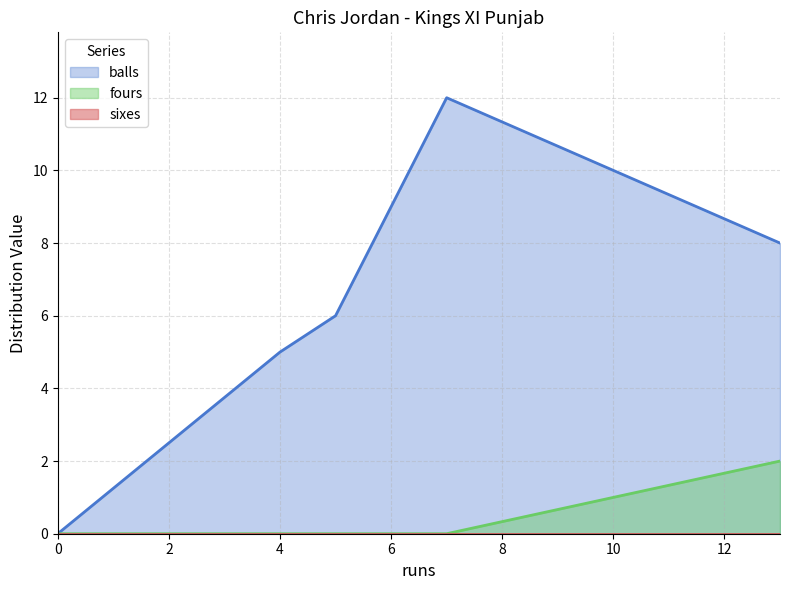

The value of fours at 13 is 2. True or false?

True